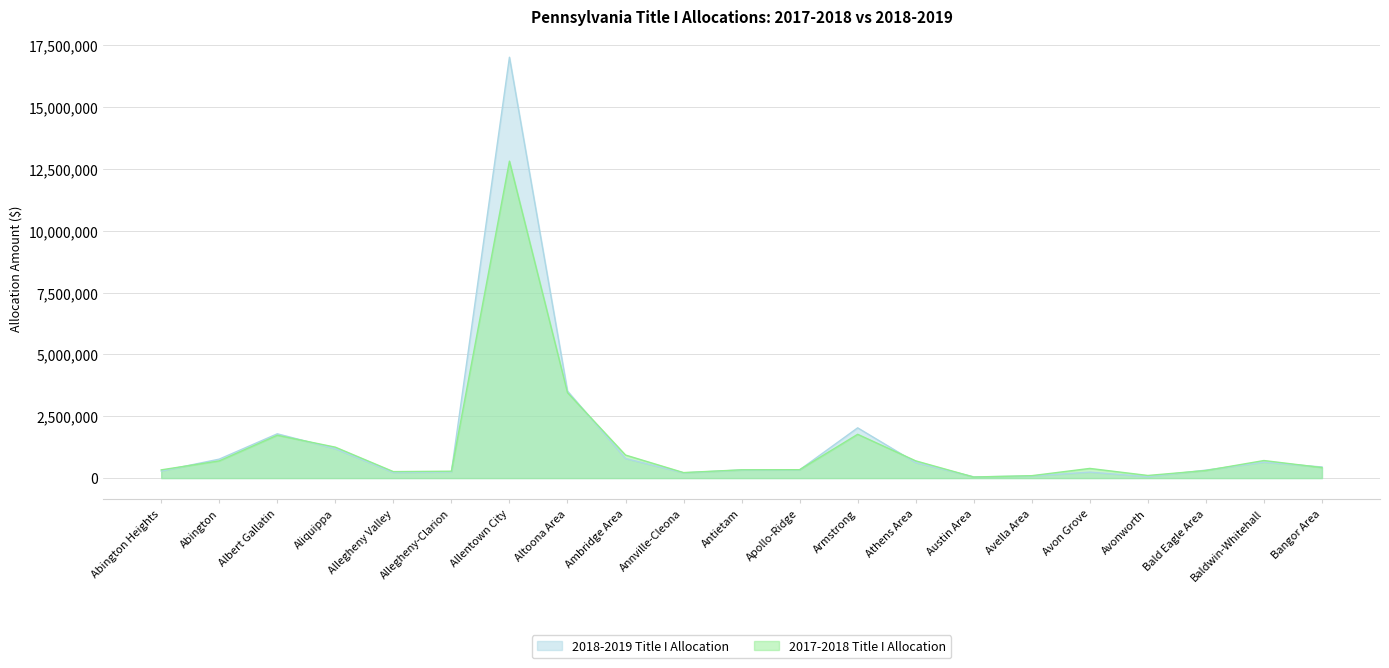

What is the label of the 21st point from the left?

Bangor Area